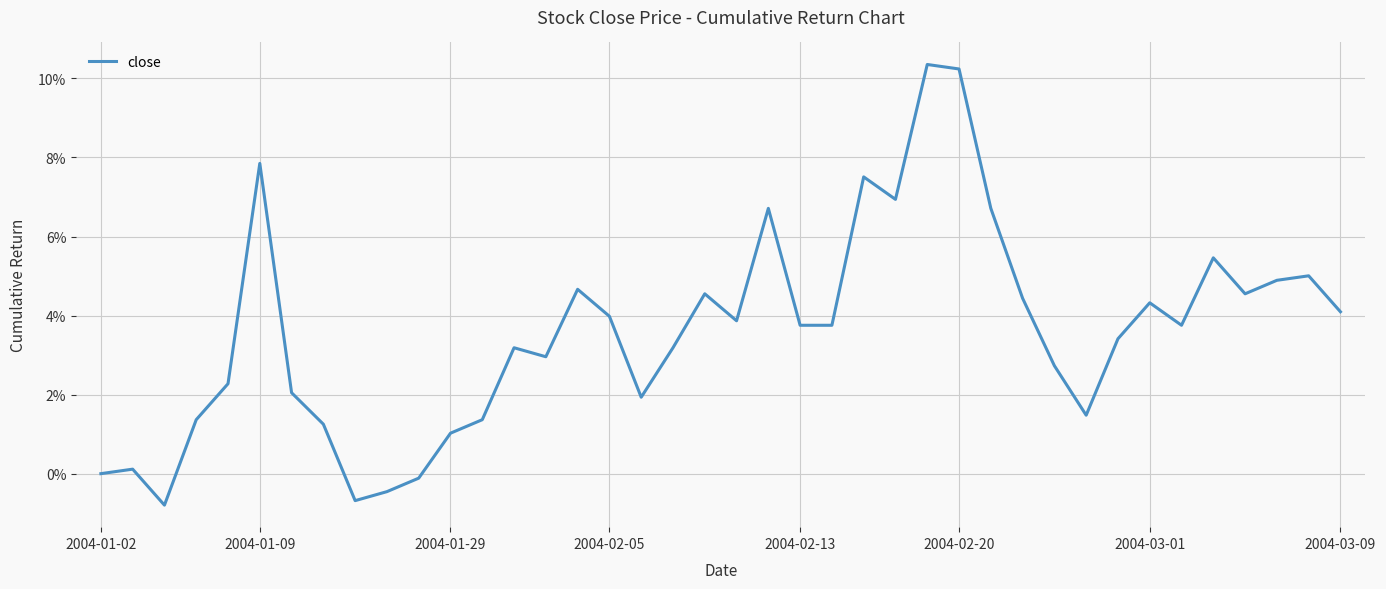

What is the smallest value displayed?

-0.8